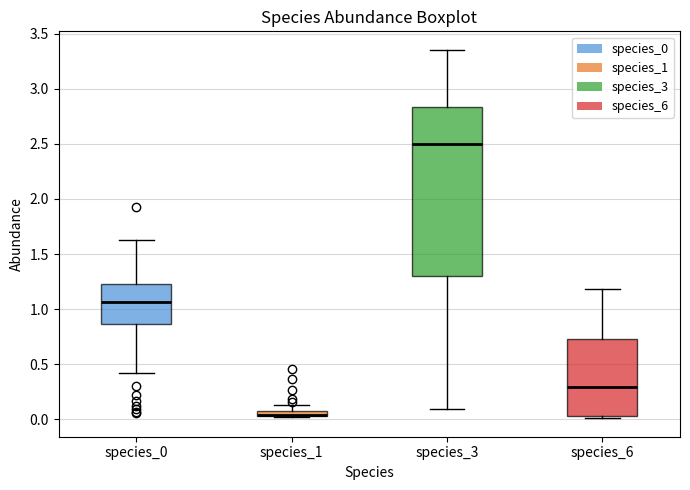

Which box is the tallest, from its lower edge to its upper edge?

species_3